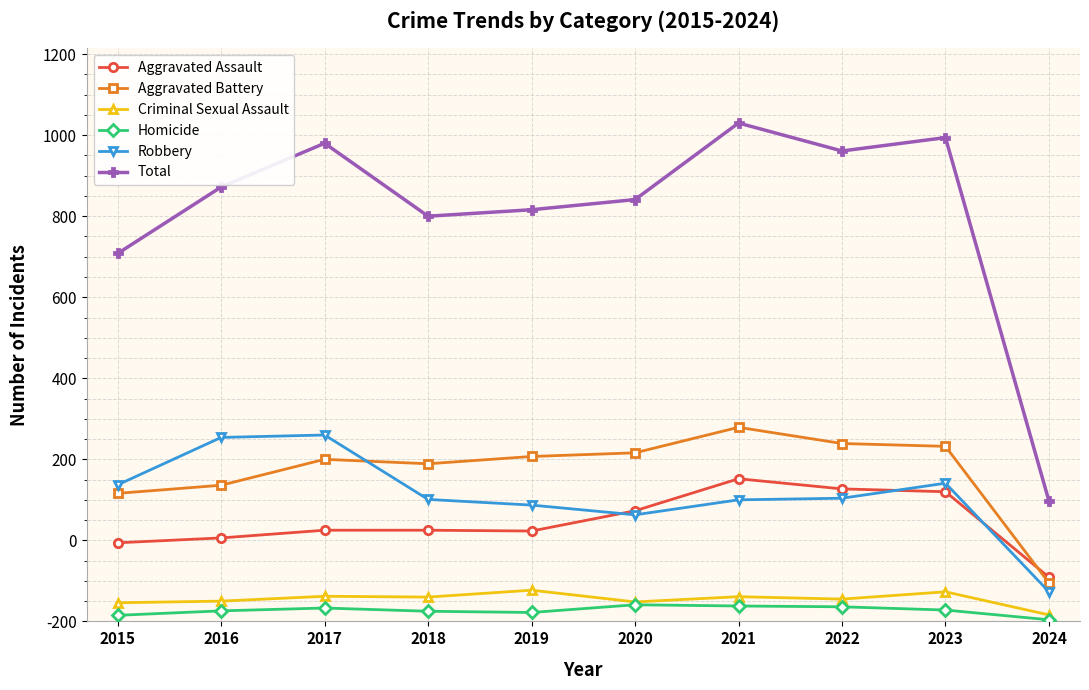

Does the chart have visible grid lines?

Yes